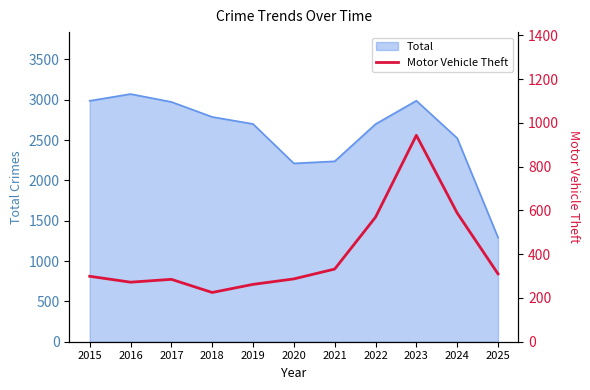

Reading left to right, transcribe all the data shown in this chart.

2015=299	2016=272	2017=285	2018=225	2019=262	2020=287	2021=332	2022=569	2023=943	2024=588	2025=310